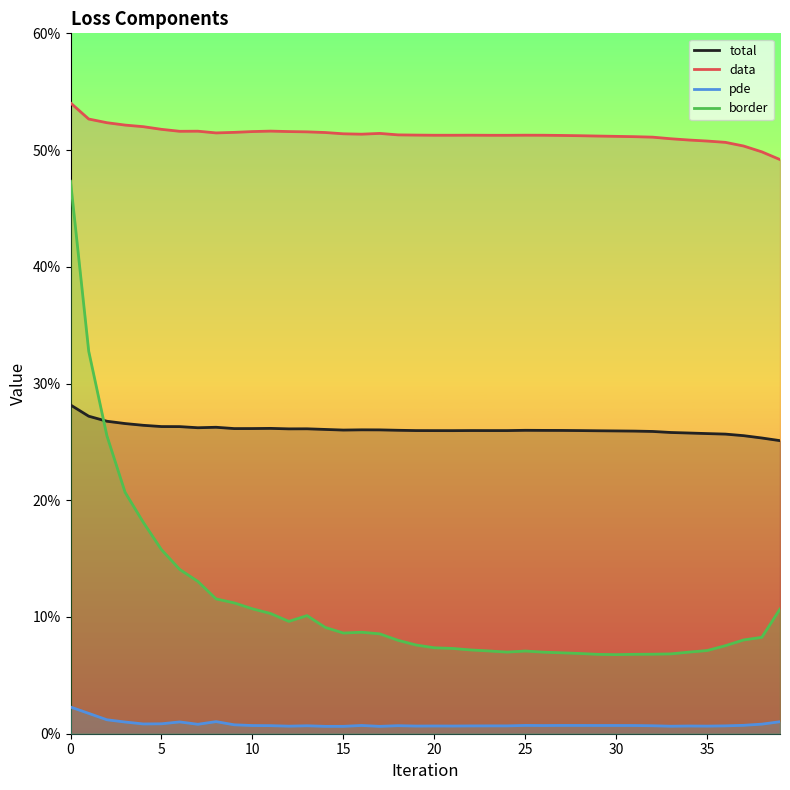

What are all the series names shown in the legend?

total, data, pde, border